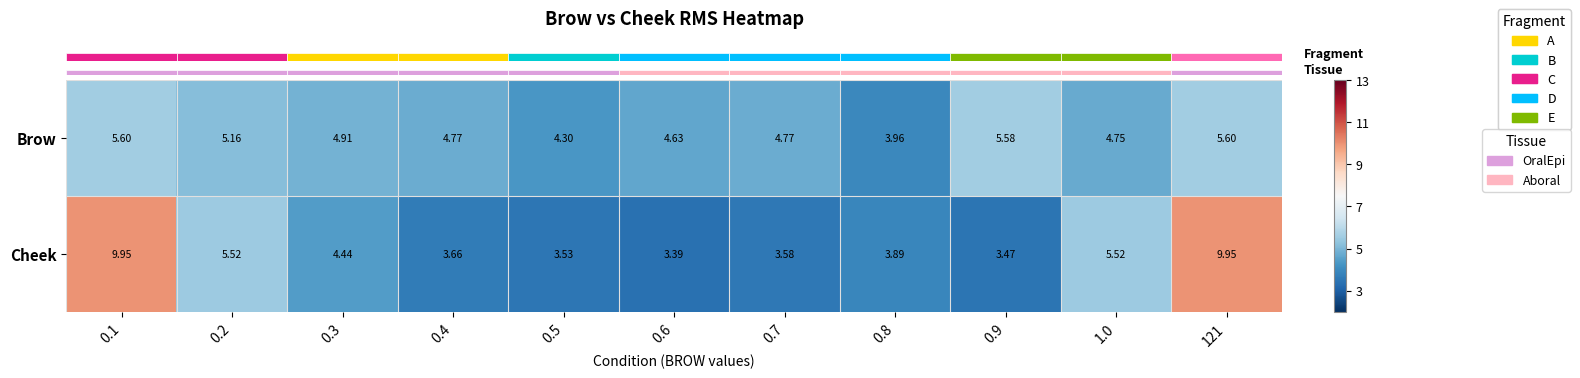

Between 0.4 and 0.7, which series saw the biggest shift?

Cheek